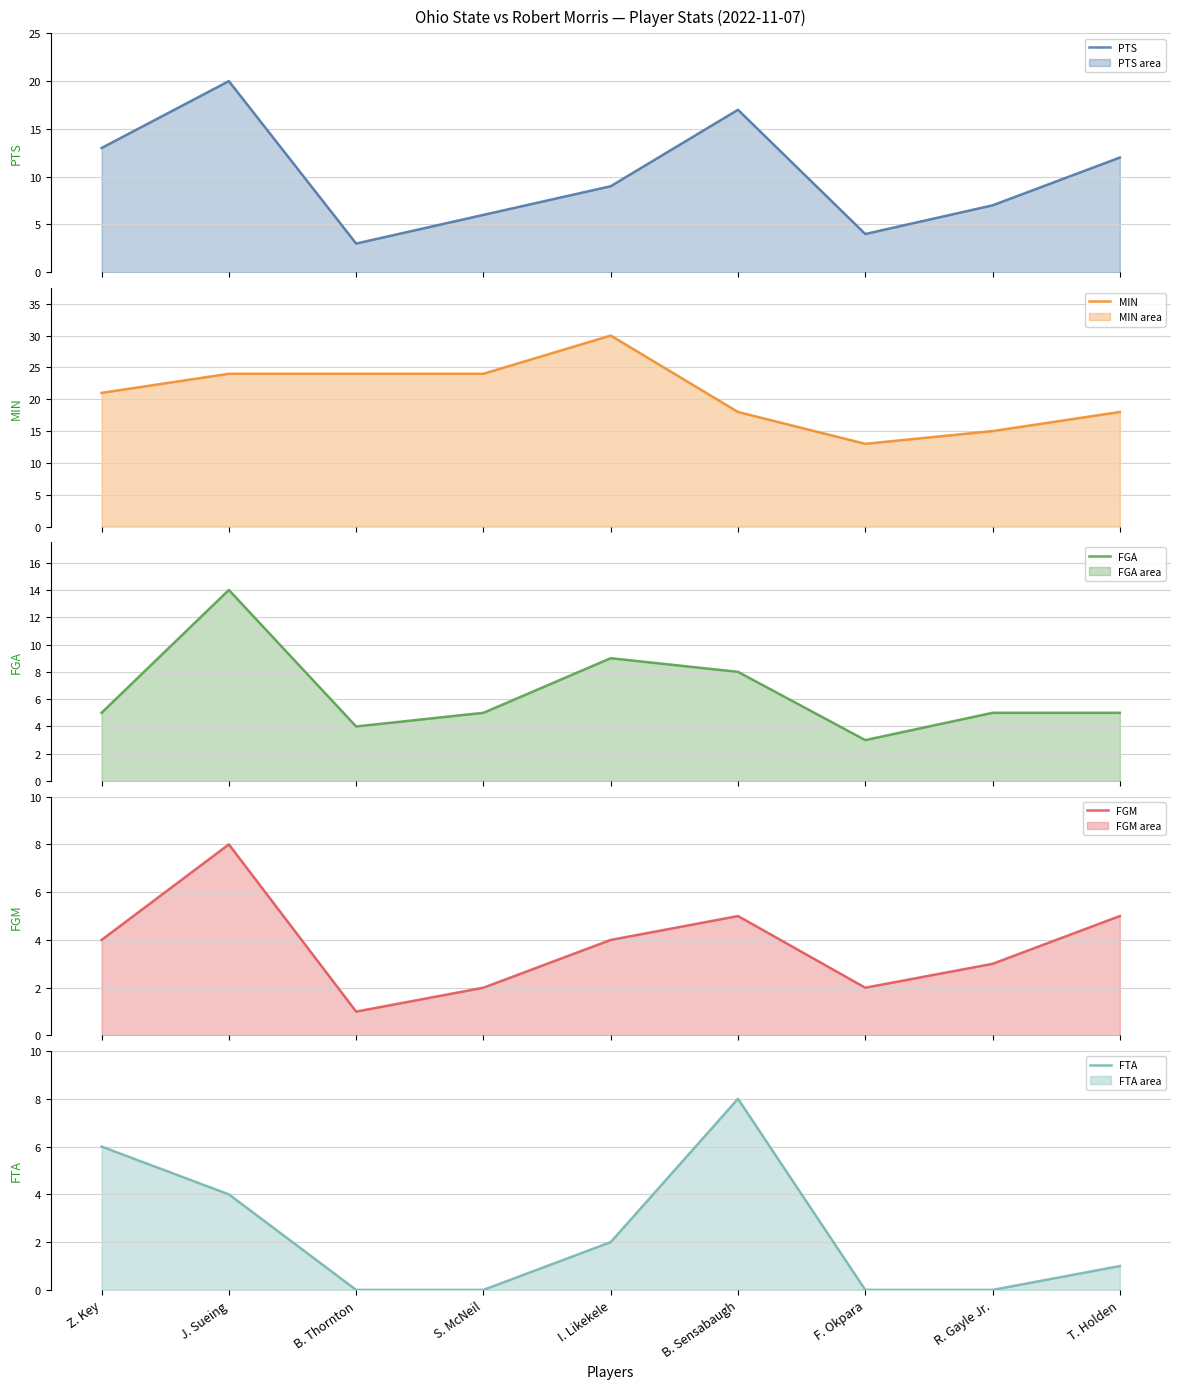

What is the label of the 3rd point from the right?

F. Okpara